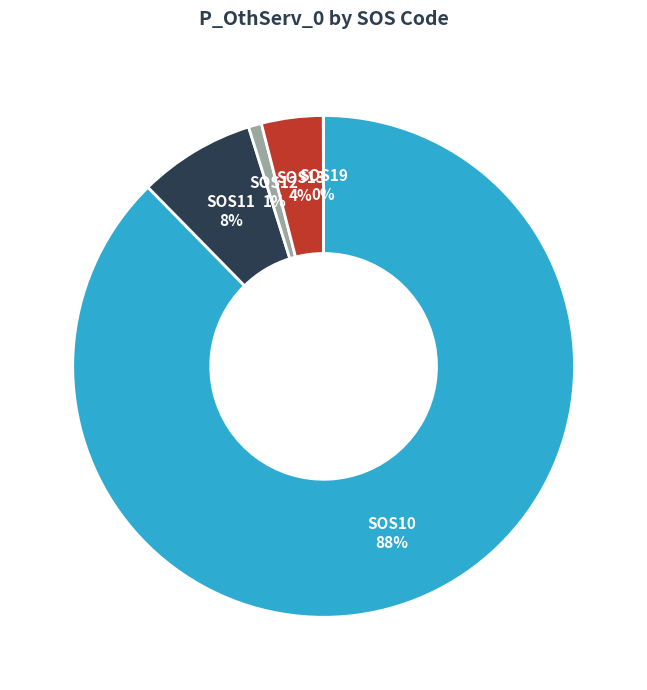

The SOS10 slice represents 88% of the pie. True or false?

True